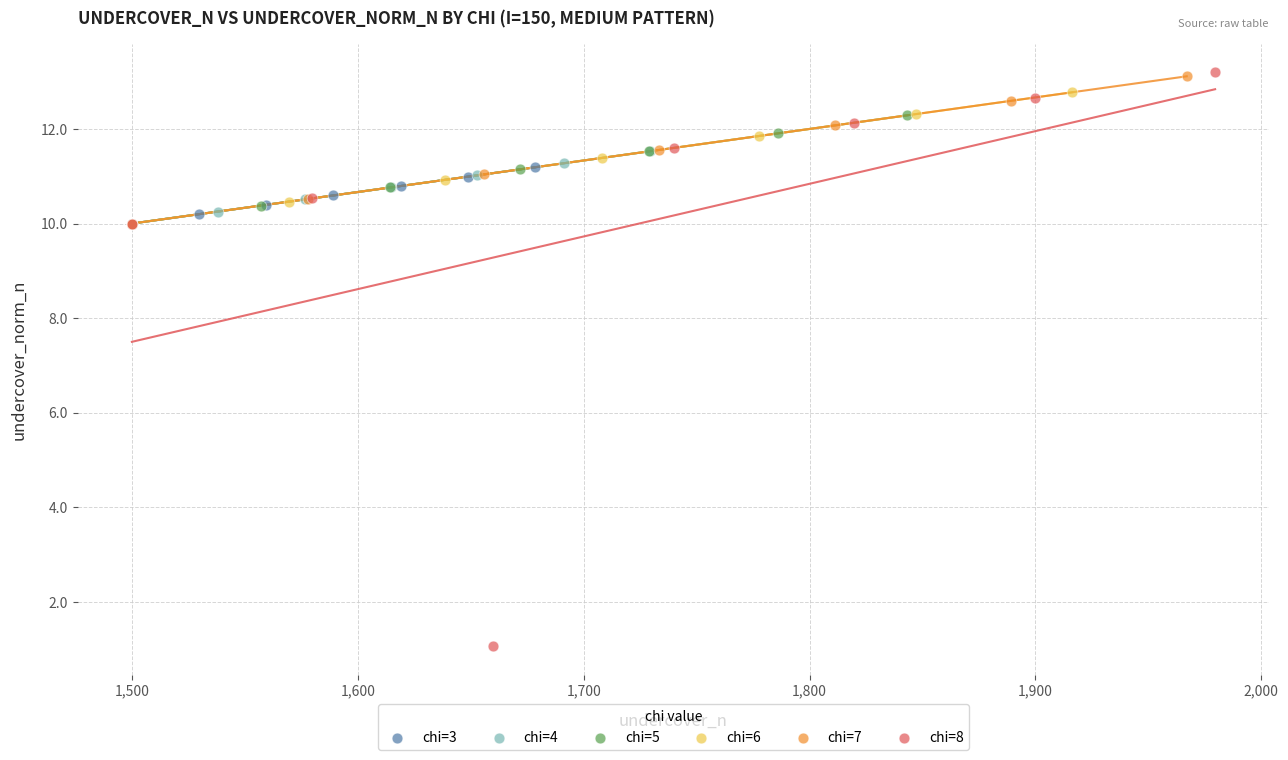

Which series contains the lowest Y value?

chi=8